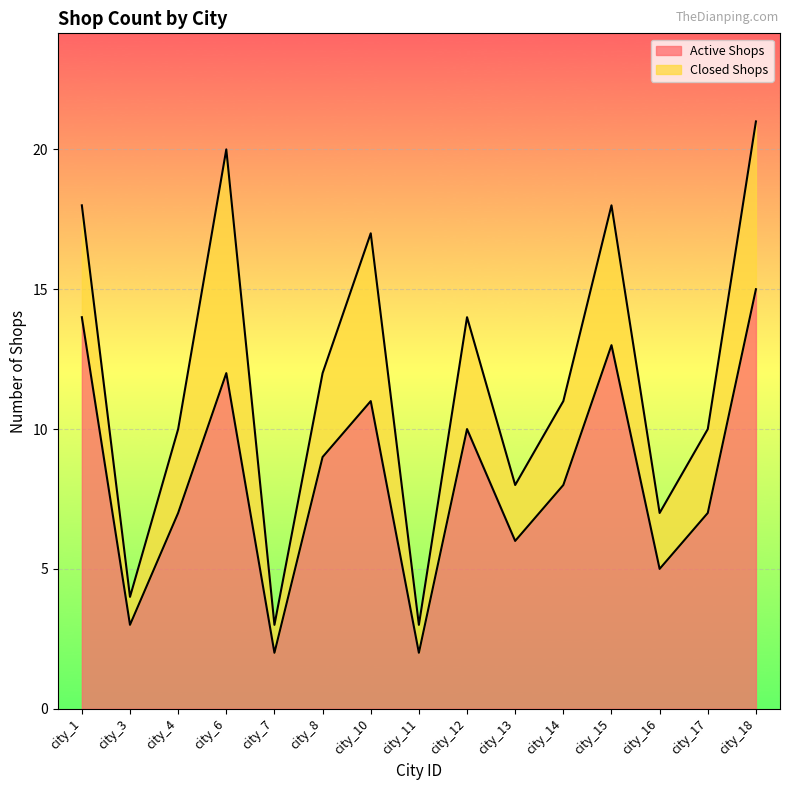

How many points are lower than both their immediate neighbors (excluding endpoints)?

5